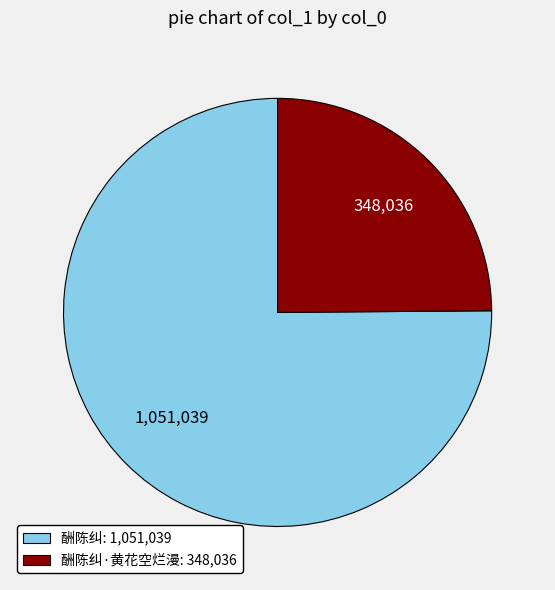

What is the majority slice?

酬陈纠: 1,051,039